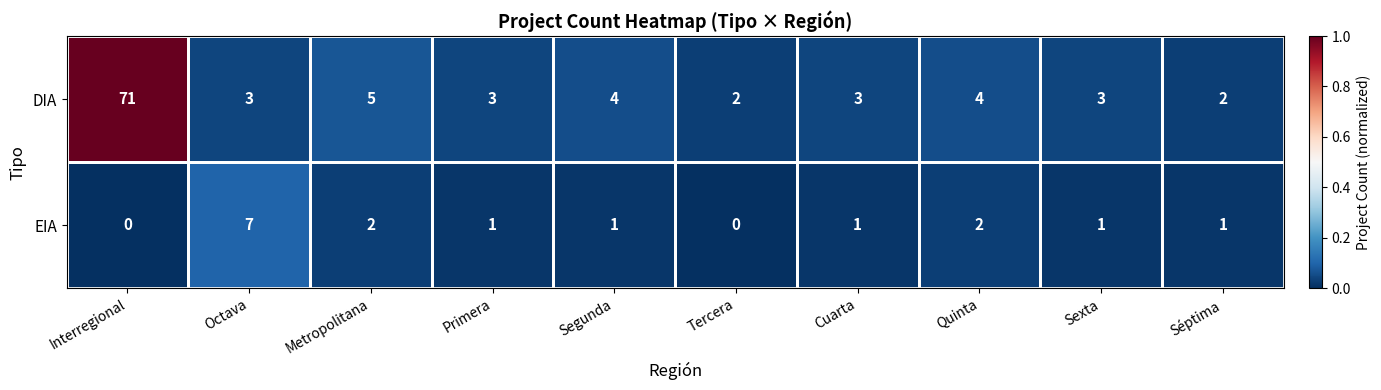

Rank the series by their maximum value, from highest to lowest.

DIA, EIA